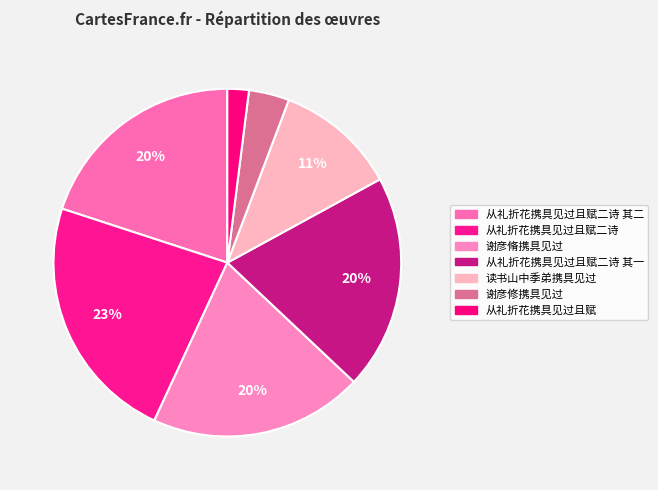

What is the ratio of the value at 从礼折花携具见过且赋二诗 其二 to the value at 从礼折花携具见过且赋二诗 其一?

1.0